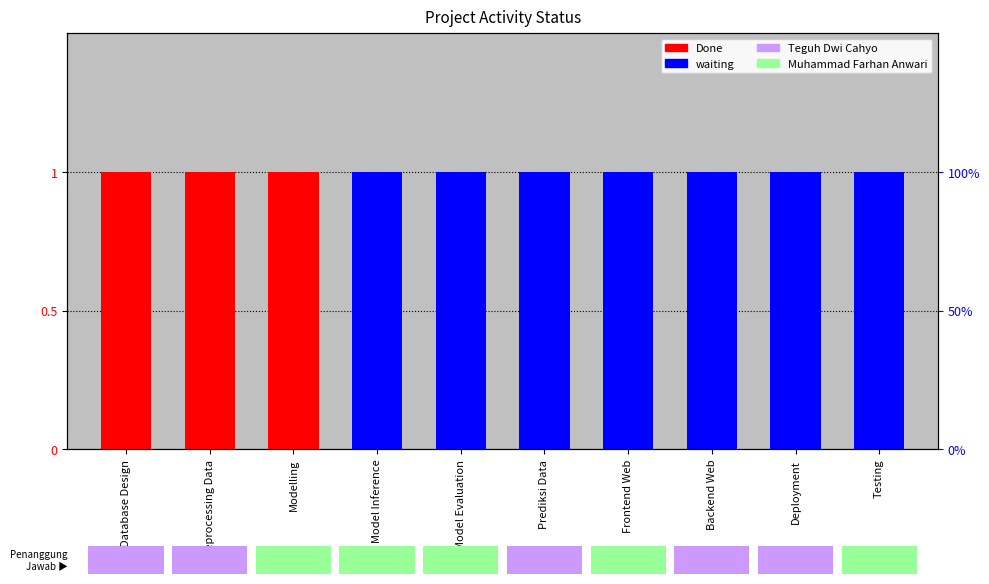

Which category has the lowest value across all series?

Model Inference